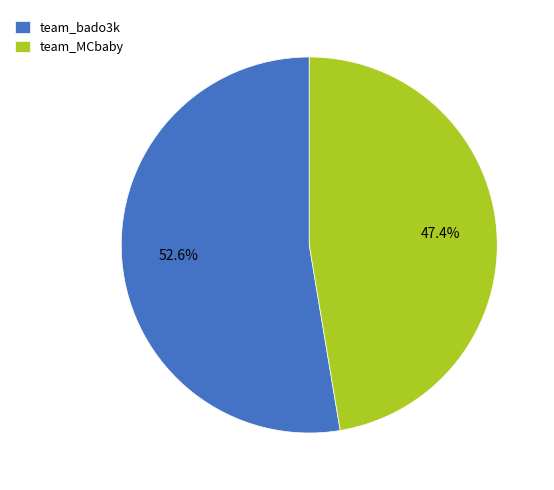

True or false: team_MCbaby accounts for 47% of the total.

True